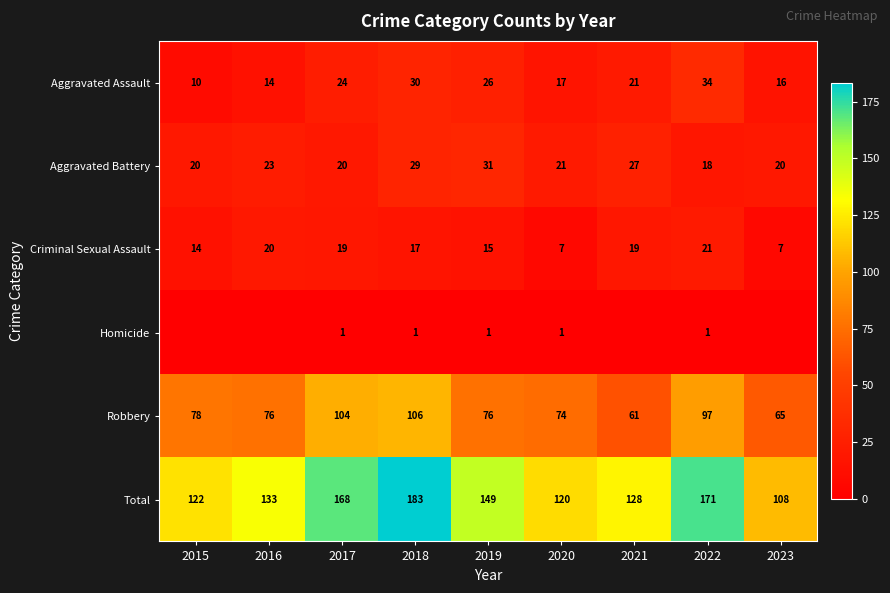

Rank the categories by Total value from highest to lowest.

2018, 2022, 2017, 2019, 2016, 2021, 2015, 2020, 2023